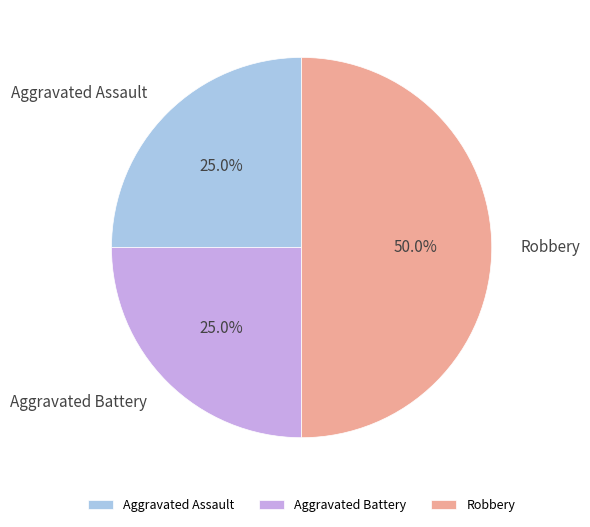

To the nearest percent, what is the combined percentage of Aggravated Battery and Robbery?

75%